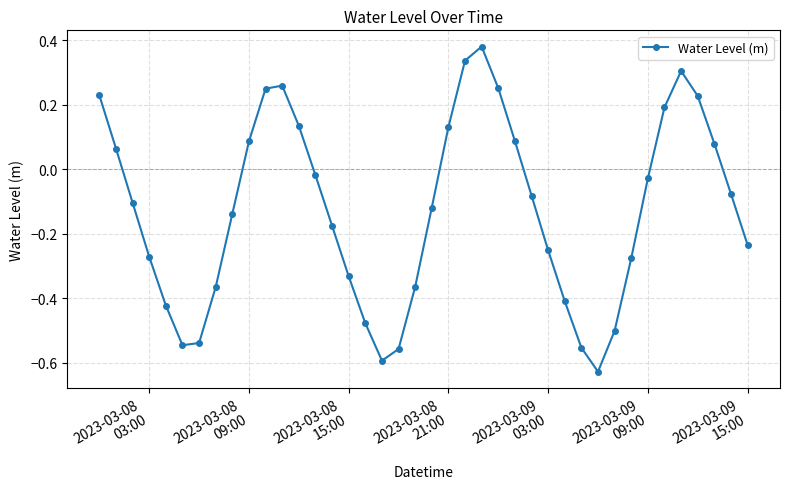

How many categories are shown in the chart?

40